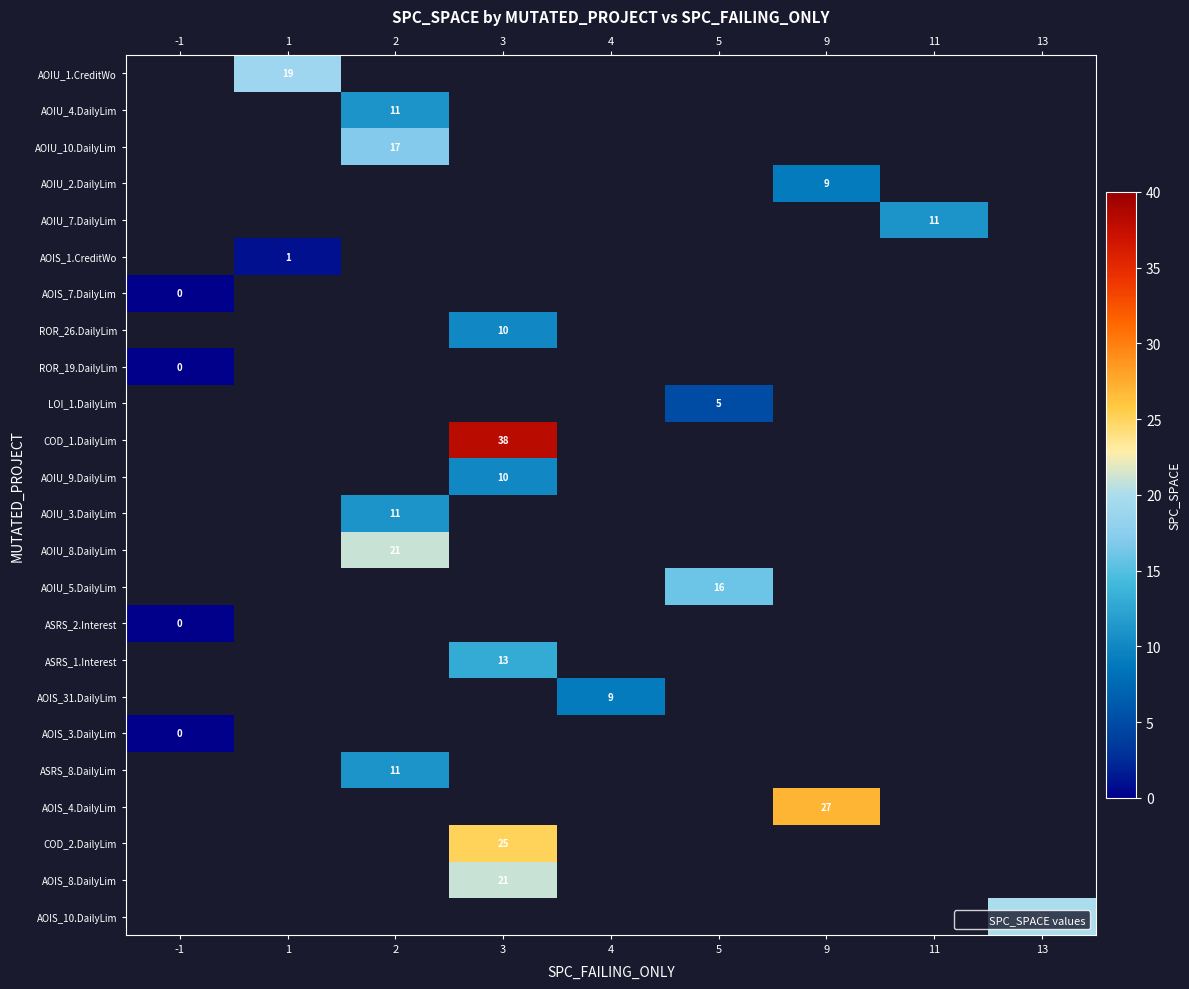

How many data points does each series have?

9